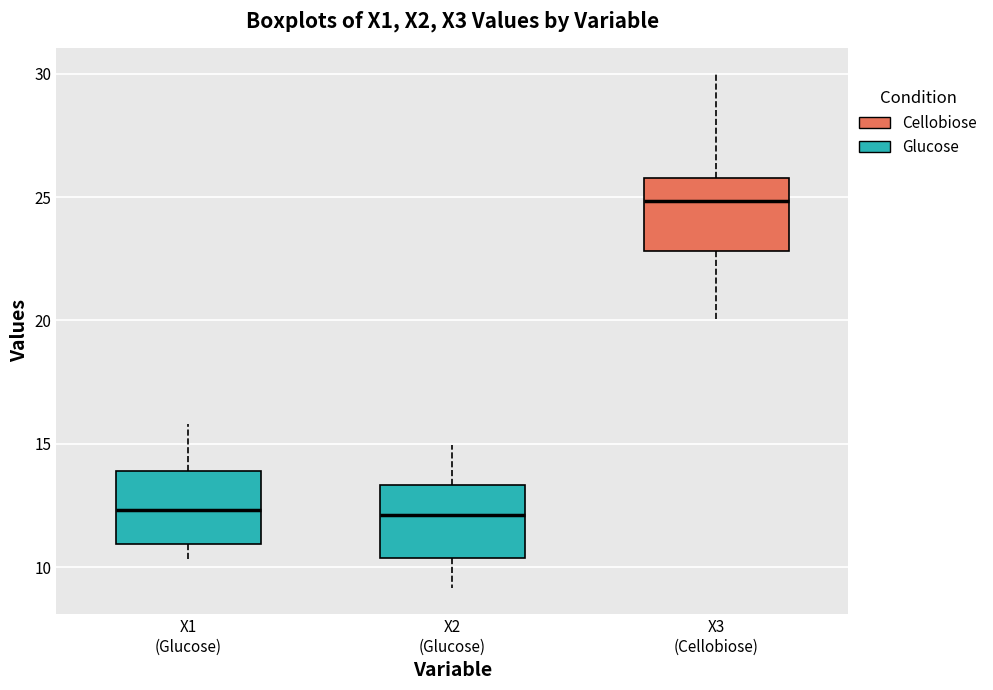

Where does the upper whisker of the box for X2 (Glucose) end on the y-axis? The values are not printed on the chart, so give them approximately, as read against the axis.

15.0